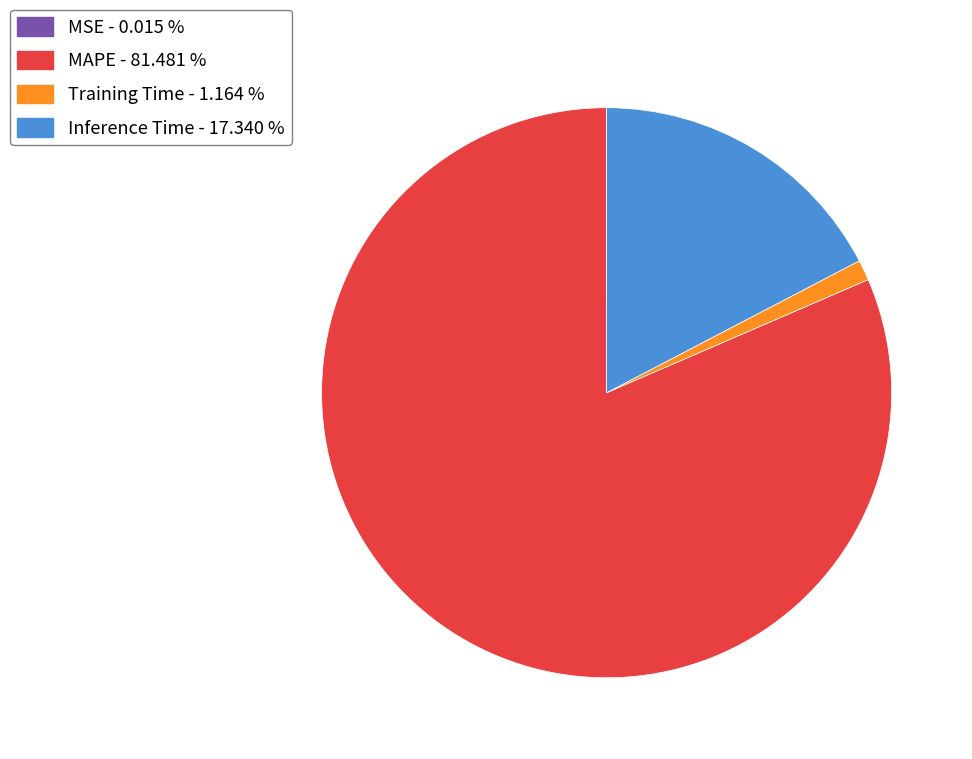

Is the sum of MAPE and Training Time greater than half?

Yes